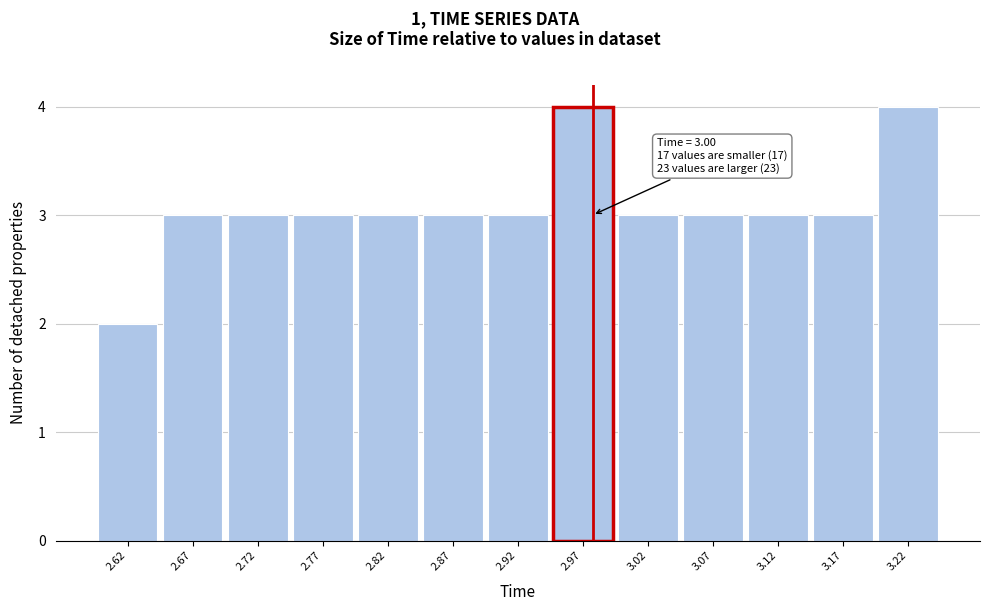

Reading left to right, what are all the values shown in this chart?

2.62=2	2.67=3	2.72=3	2.77=3	2.82=3	2.87=3	2.92=3	2.97=4	3.02=3	3.07=3	3.12=3	3.17=3	3.22=4